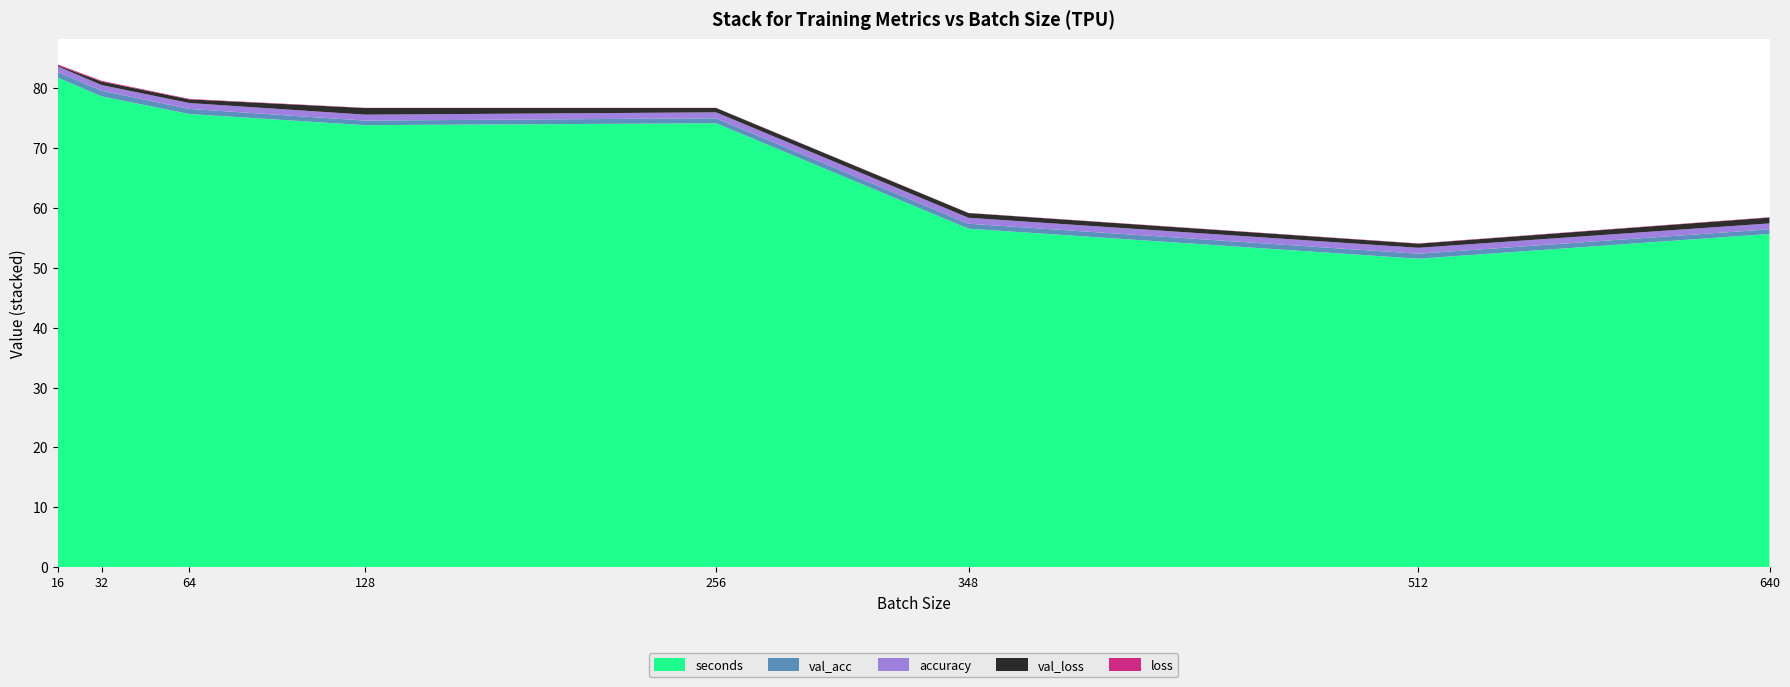

Reading left to right, transcribe all the data shown in this chart.

accuracy: 0.9	1.0	1.0	1.0	1.0	1.0	1.0	1.0
val_acc: 0.9	0.9	0.9	0.8	0.8	0.8	0.8	0.8
loss: 0.2	0.1	0.1	0.0	0.0	0.0	0.0	0.1
val_loss: 0.1	0.6	0.6	1.1	0.7	0.8	0.7	1.0
seconds: 81.8	78.7	75.7	73.8	74.2	56.6	51.5	55.7